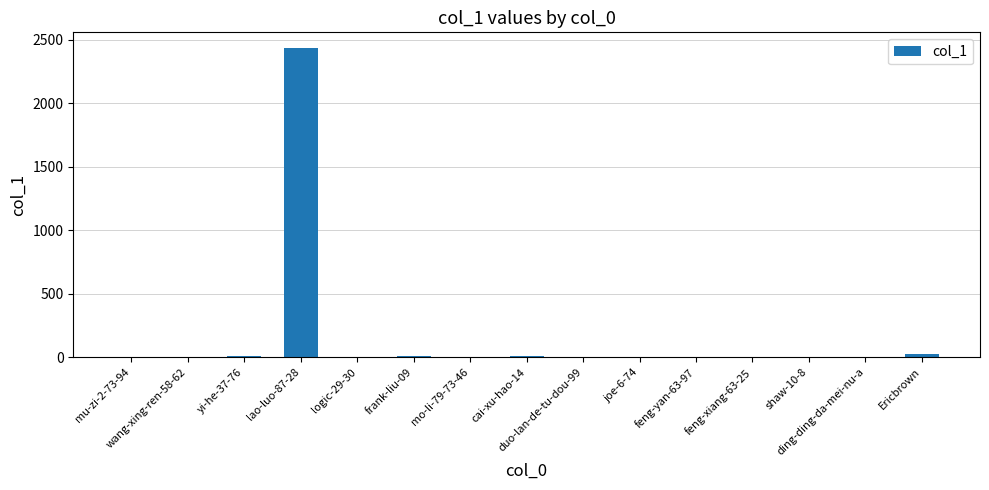

What is the maximum value shown in the chart?

2435